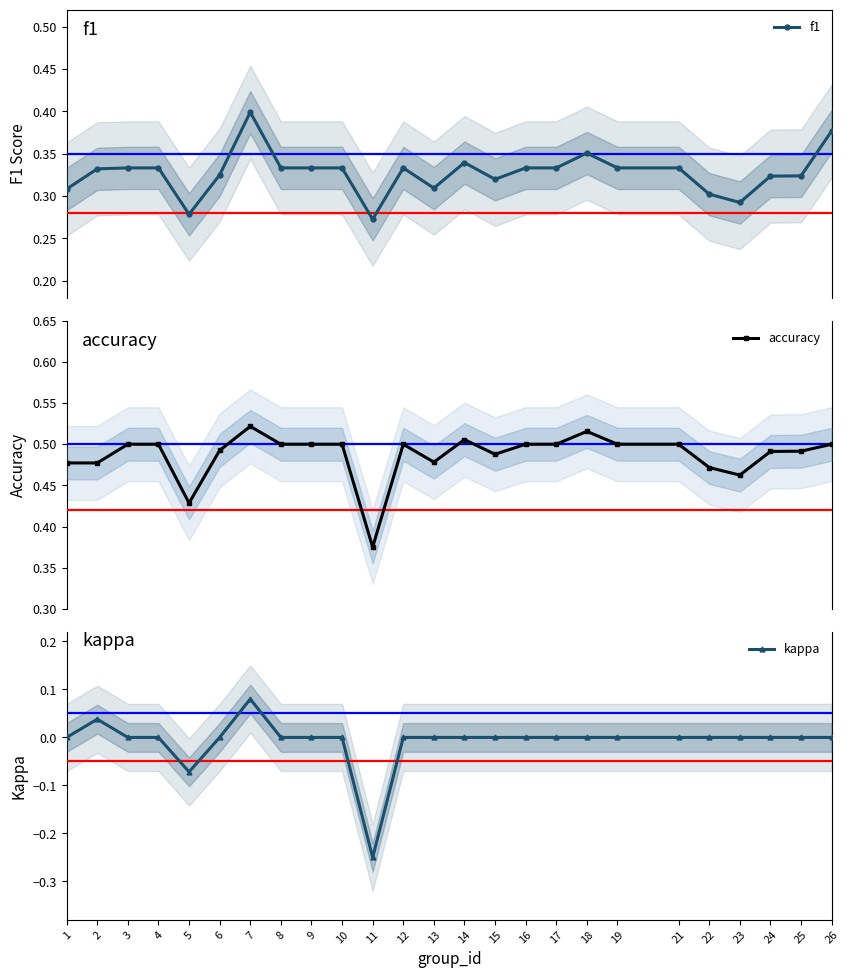

What is the minimum value for accuracy?

0.4